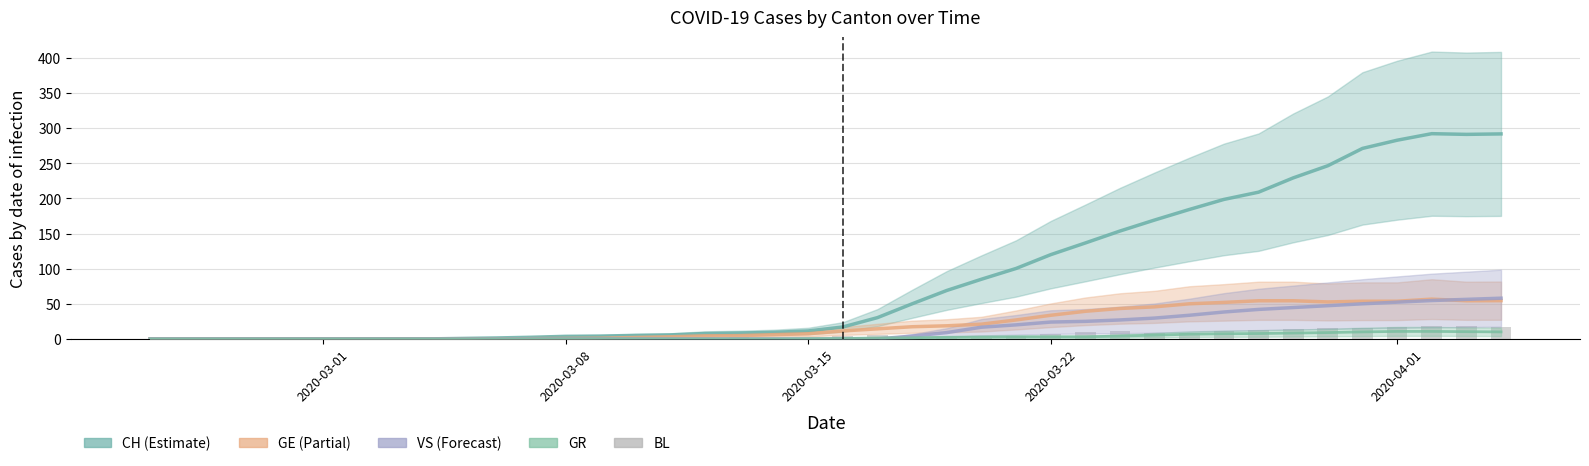

Which series has the largest total across all categories?

CH (Estimate)